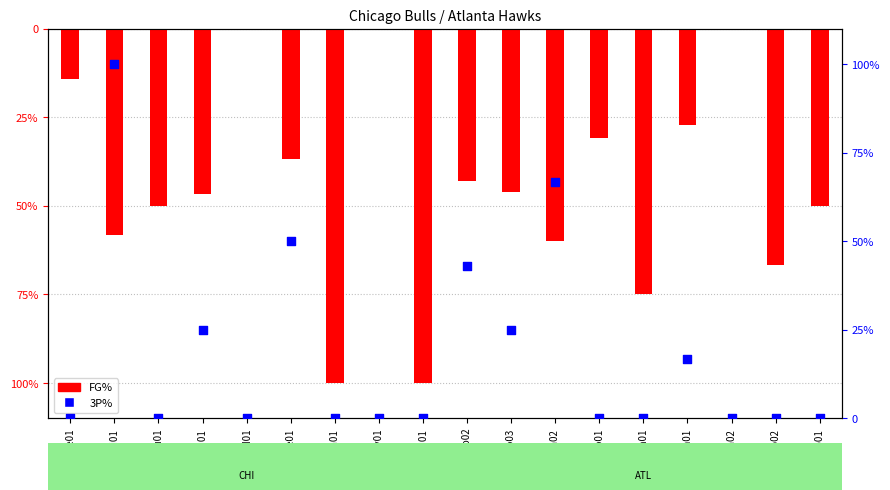

Is the value of 3P% at barrean01 greater than the value of FG% at thomaty01?

No